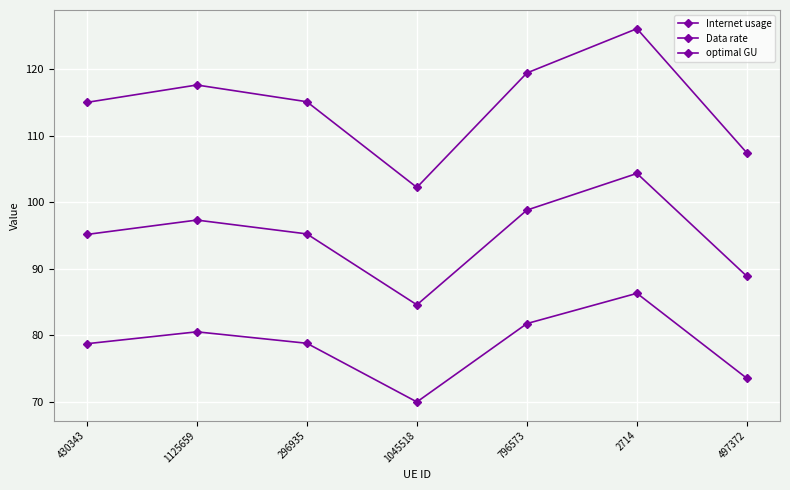

Rank the series at 1045518 from lowest to highest value.

Data rate, optimal GU, Internet usage